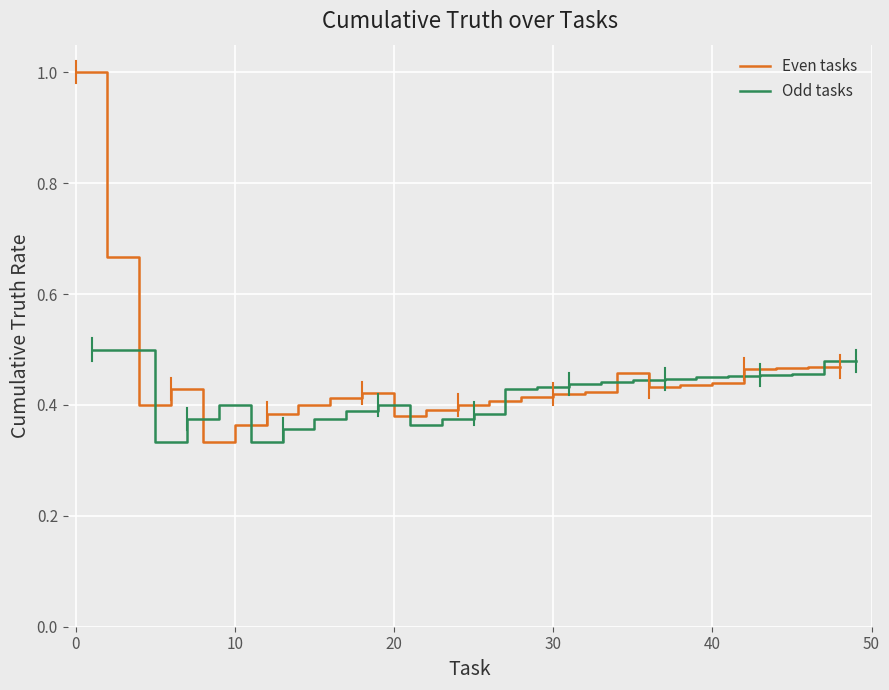

How many interior local peaks does the Even tasks series have?

3